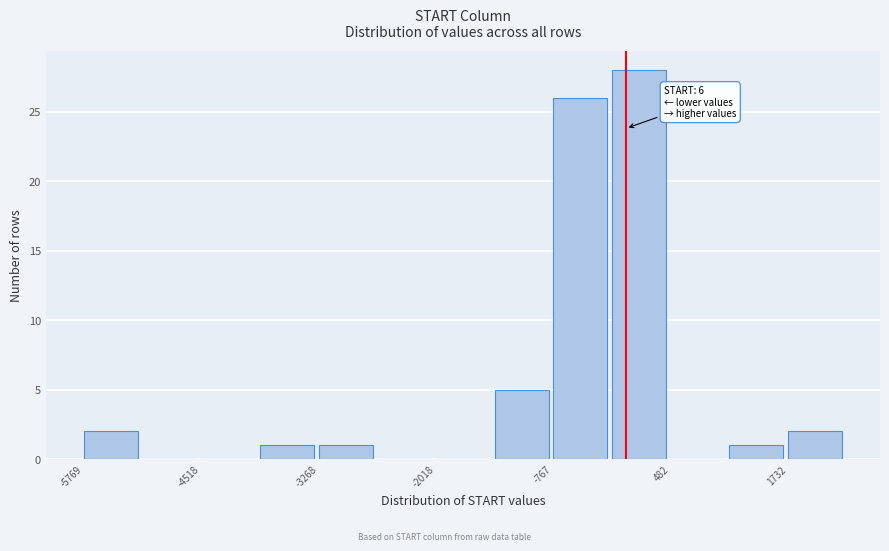

Around what value on the x-axis is the tallest bar? Give the approximate position of its centre, as read against the axis.

200